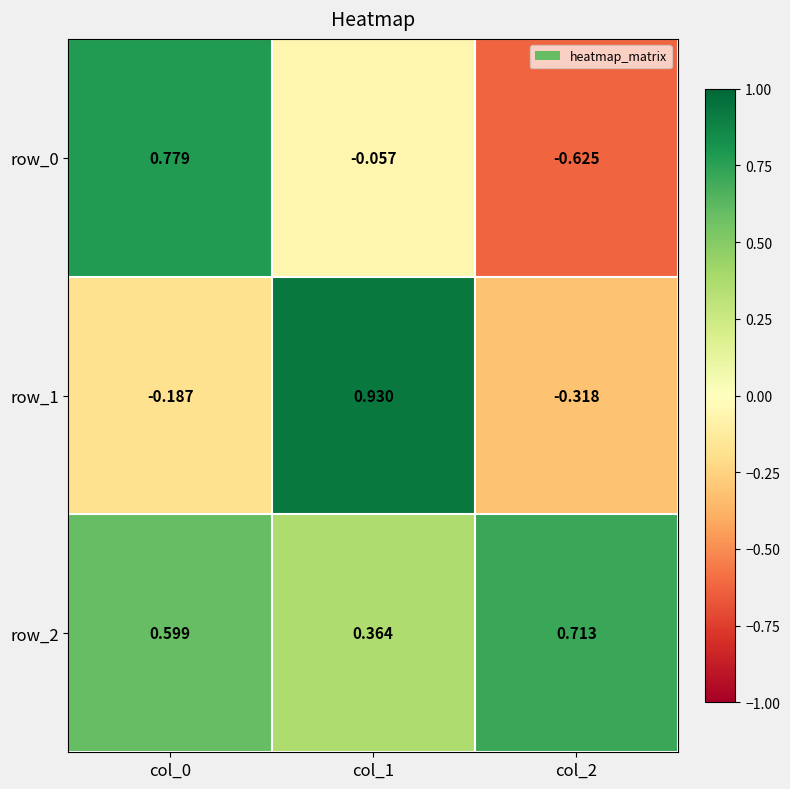

How many values in the row_0 series exceed 0?

1